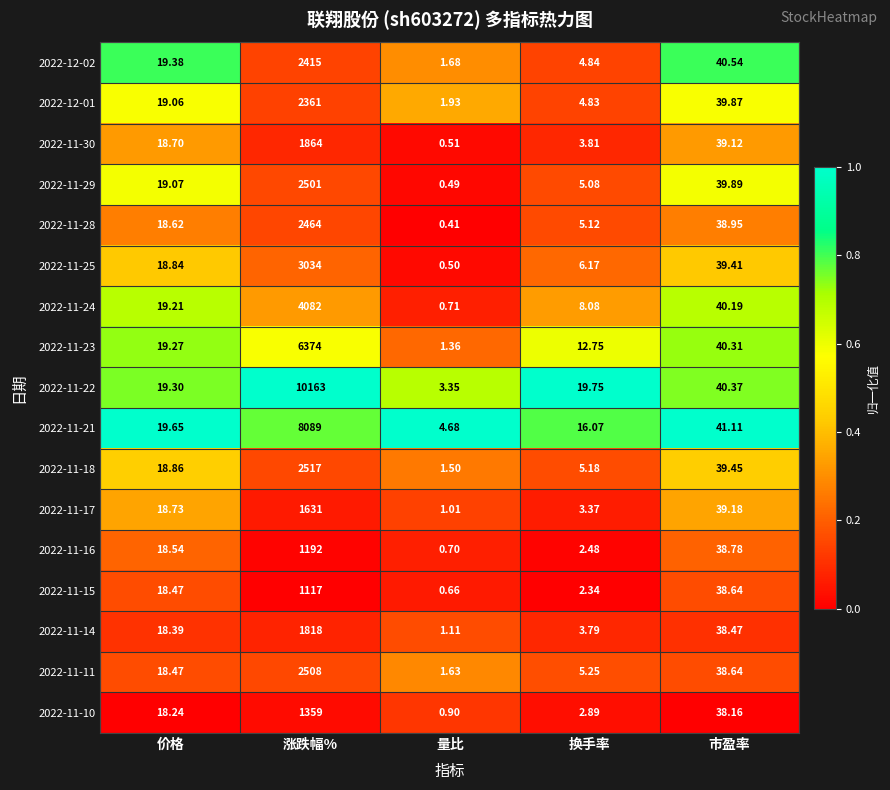

Where does the 2022-11-29 series first go above 19?

价格